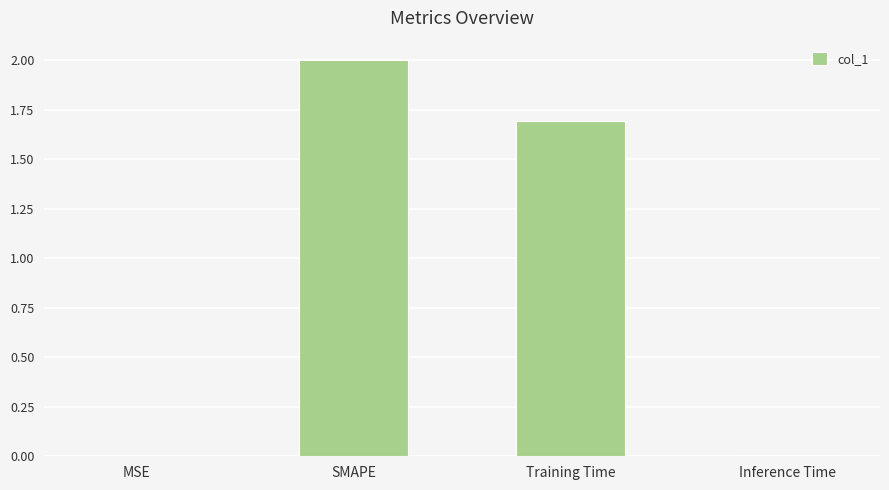

What is the sum of all values?

3.7